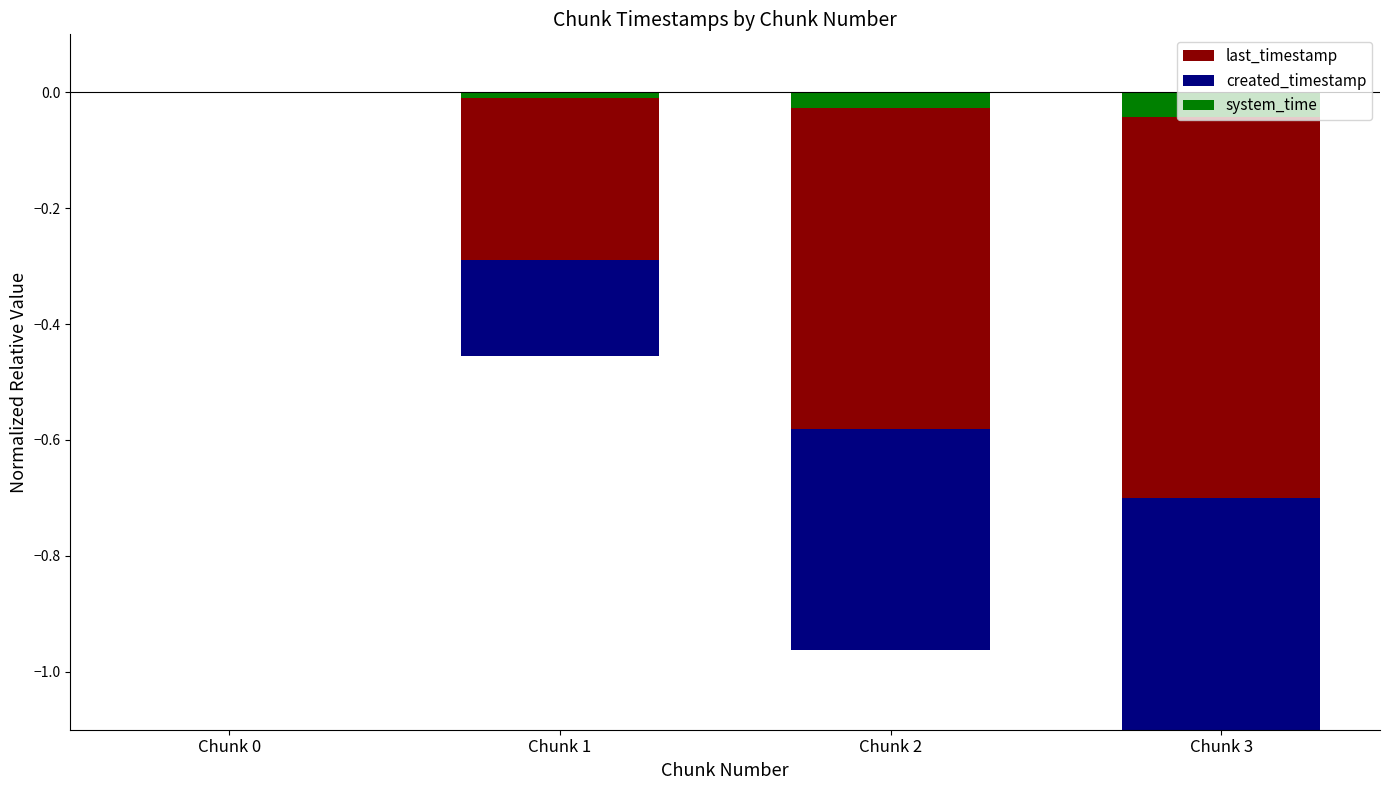

Reading left to right, list all the values displayed in this chart.

last_timestamp: 0.0	-0.3	-0.6	-0.7
created_timestamp: 0.0	-0.2	-0.4	-0.6
system_time: 0.0	-0.0	-0.0	-0.0